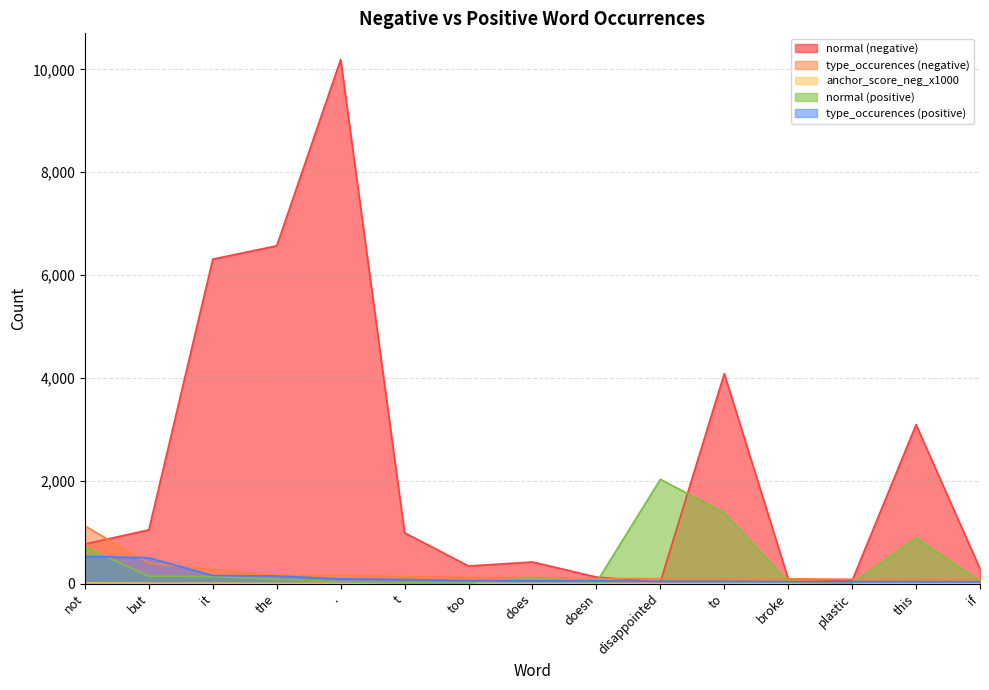

What are all the series names shown in the legend?

normal (negative), type_occurences (negative), anchor_score_neg_x1000, normal (positive), type_occurences (positive)